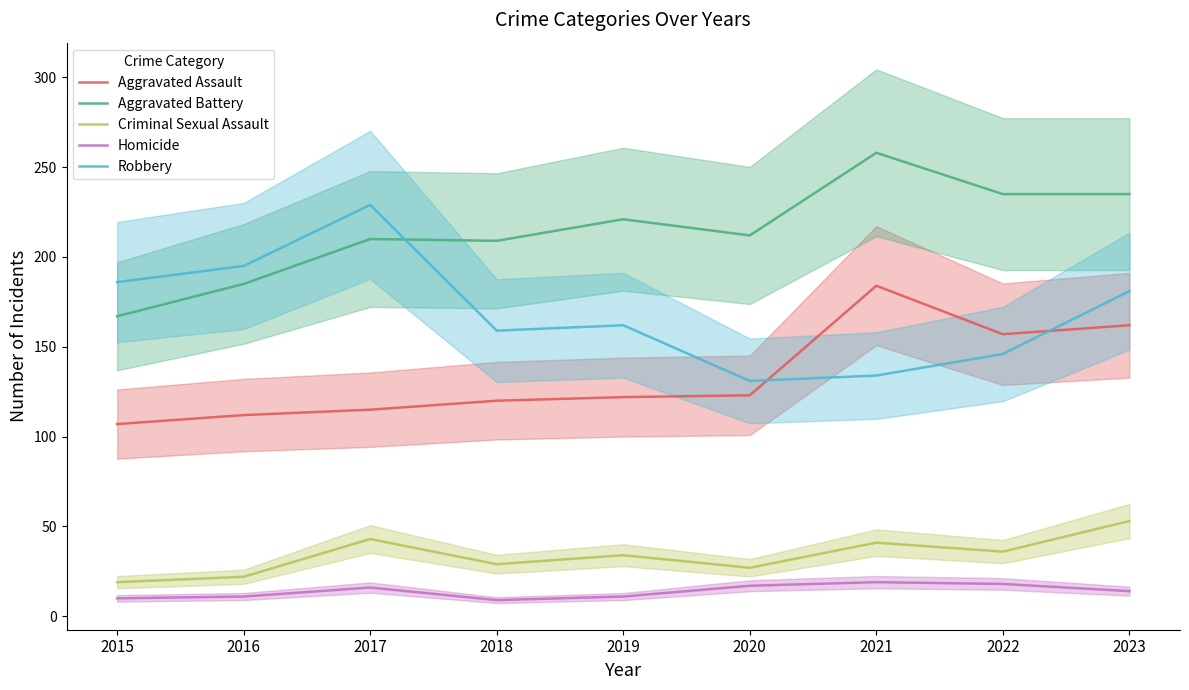

What is the value of the Aggravated Assault point at the 3rd from the left?

115